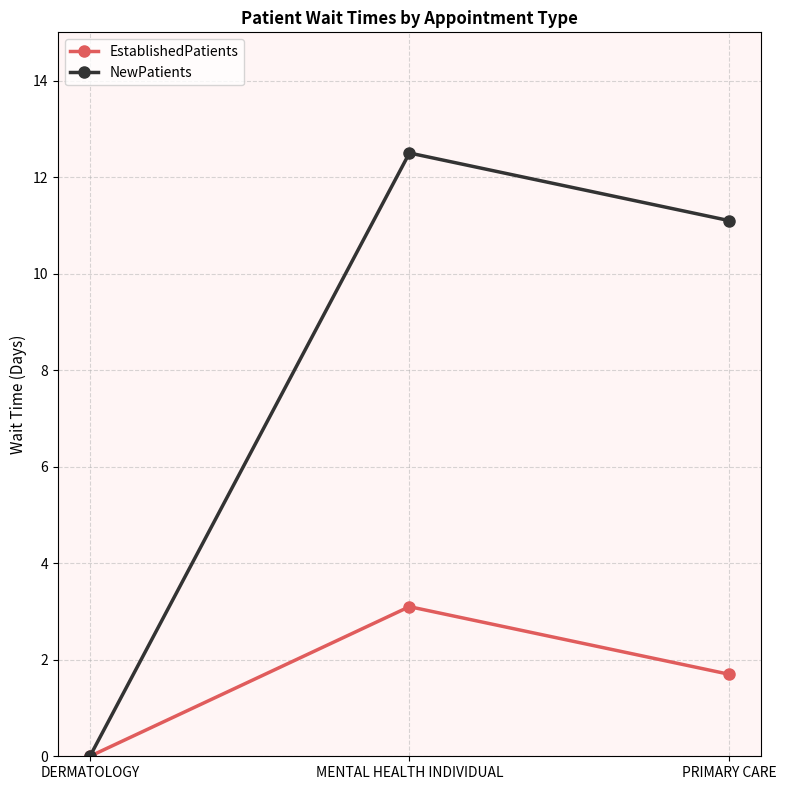

Which series has the widest spread of values?

NewPatients